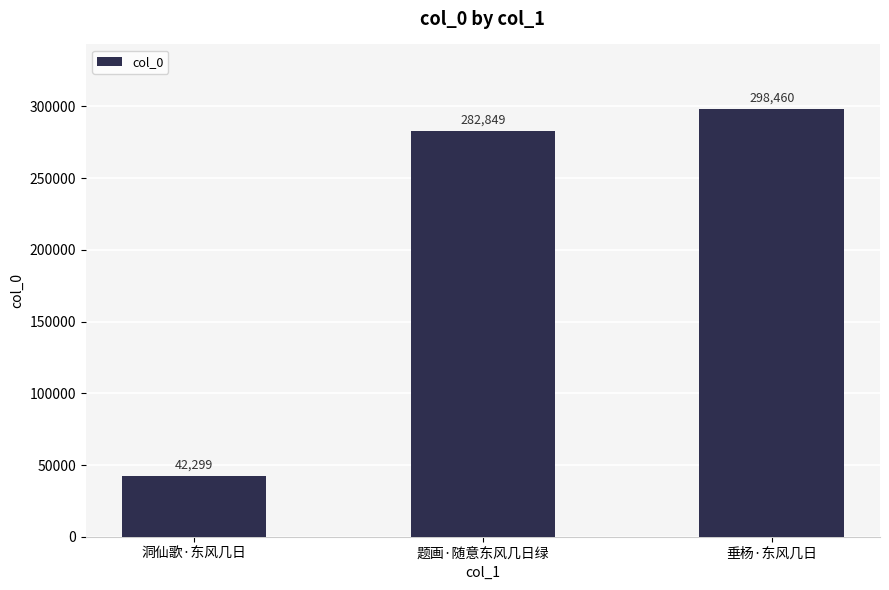

At which category does the chart reach its minimum across all series?

洞仙歌·东风几日